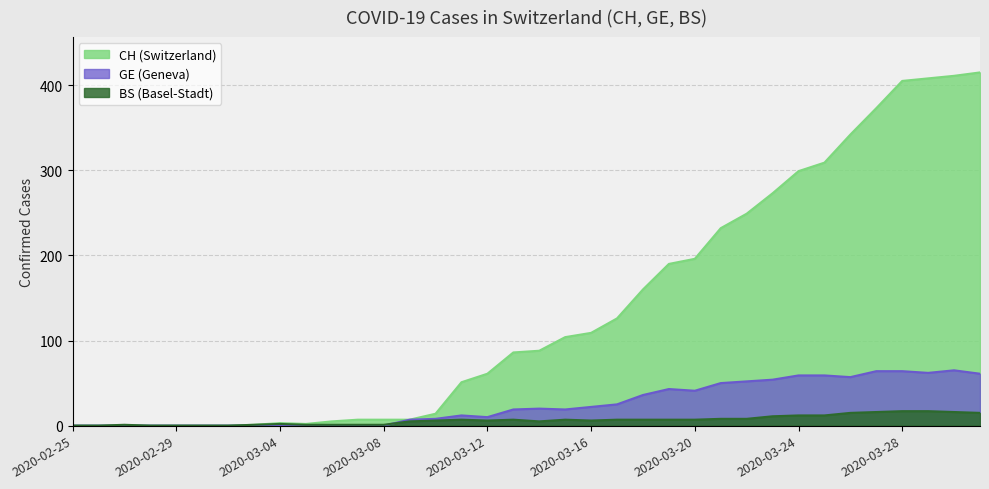

Between 2020-03-02 and 2020-03-15, which is larger?

2020-03-15